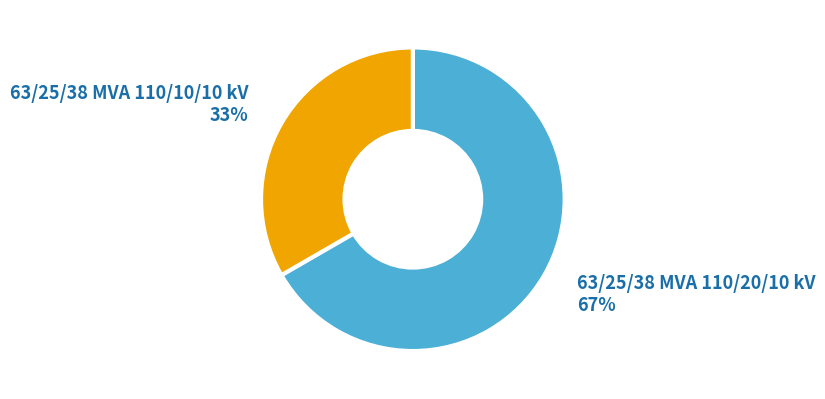

To the nearest percent, what is the average slice percentage?

50%